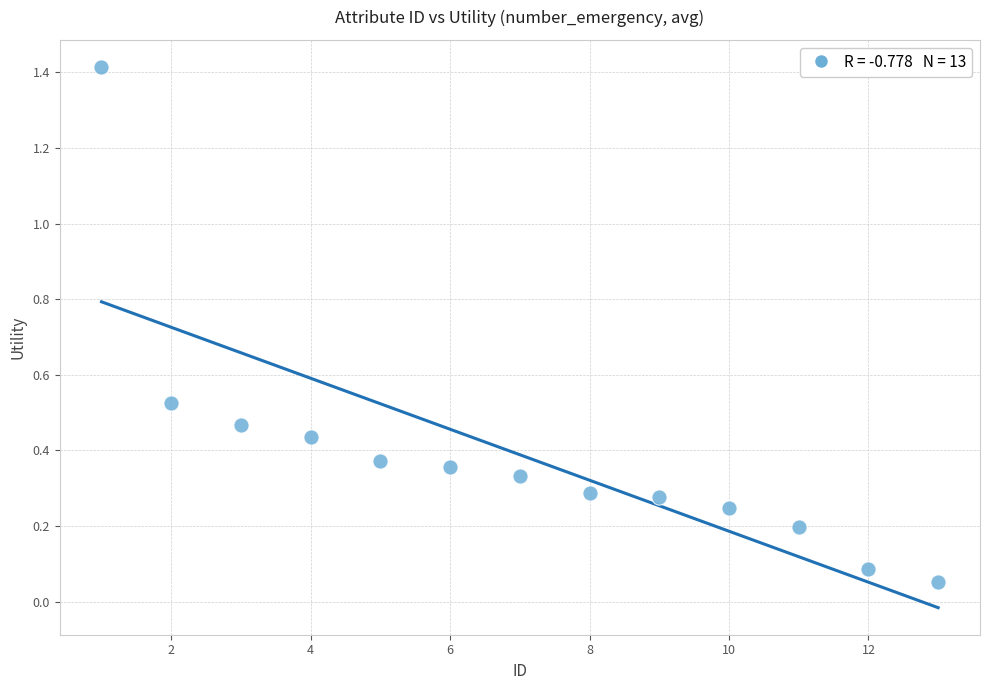

What is the range of X values (max minus min)?

12.0